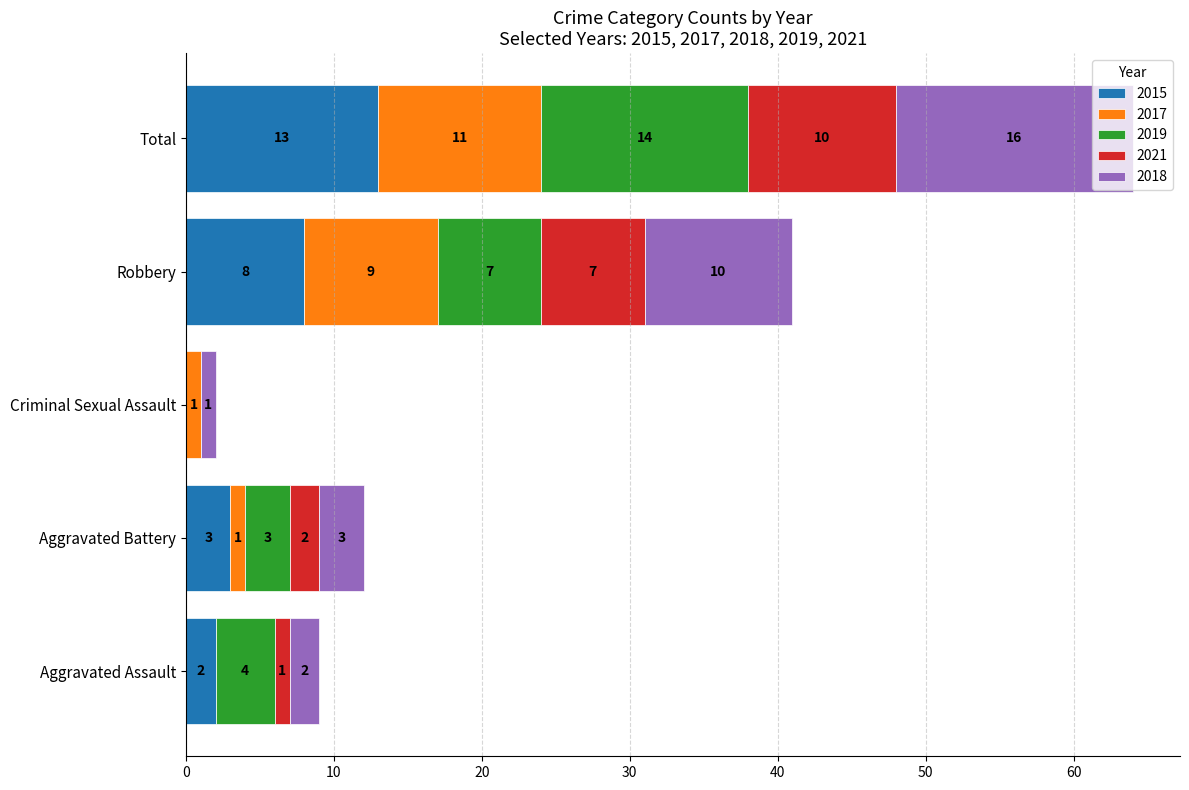

At which label does 2015 reach its peak?

Total